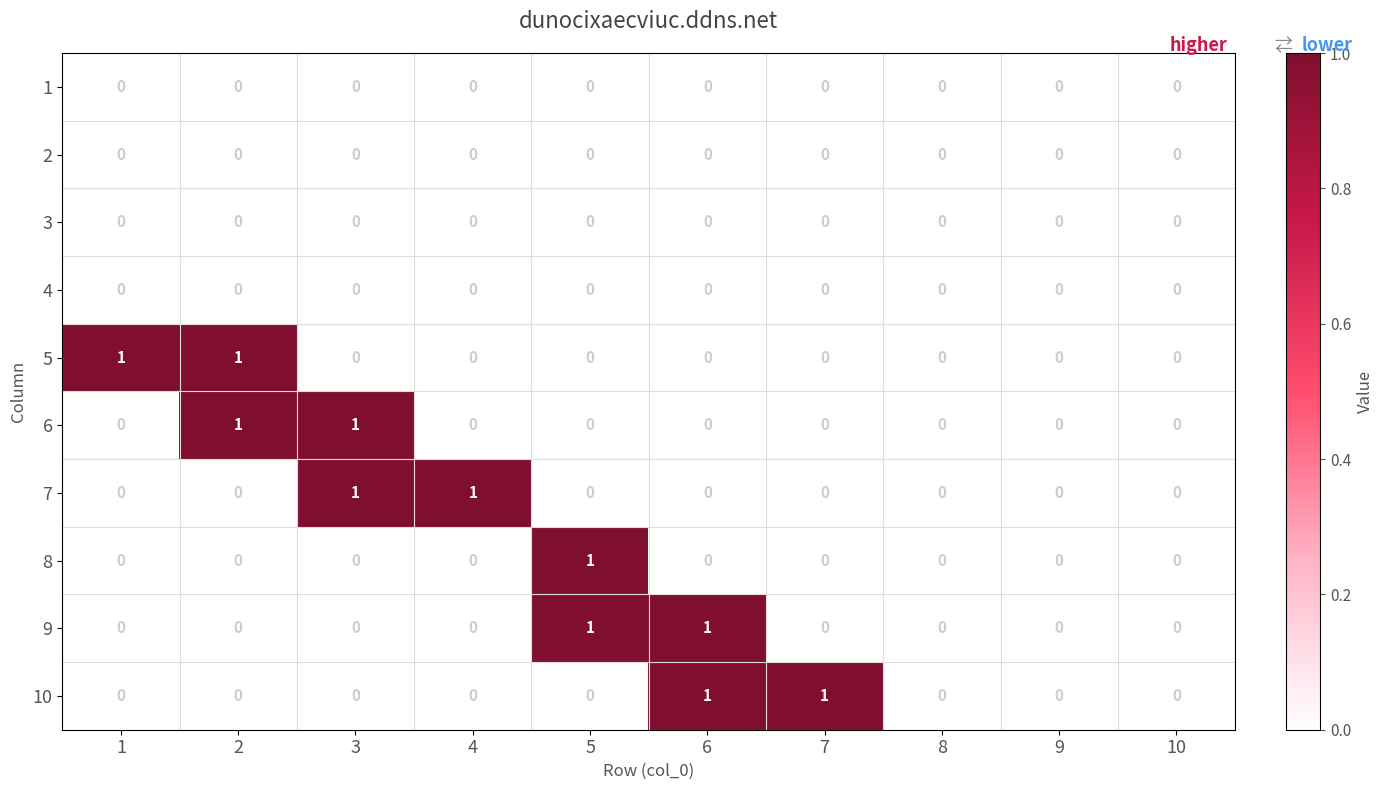

Is it true that 4 equals 0 at 10?

True